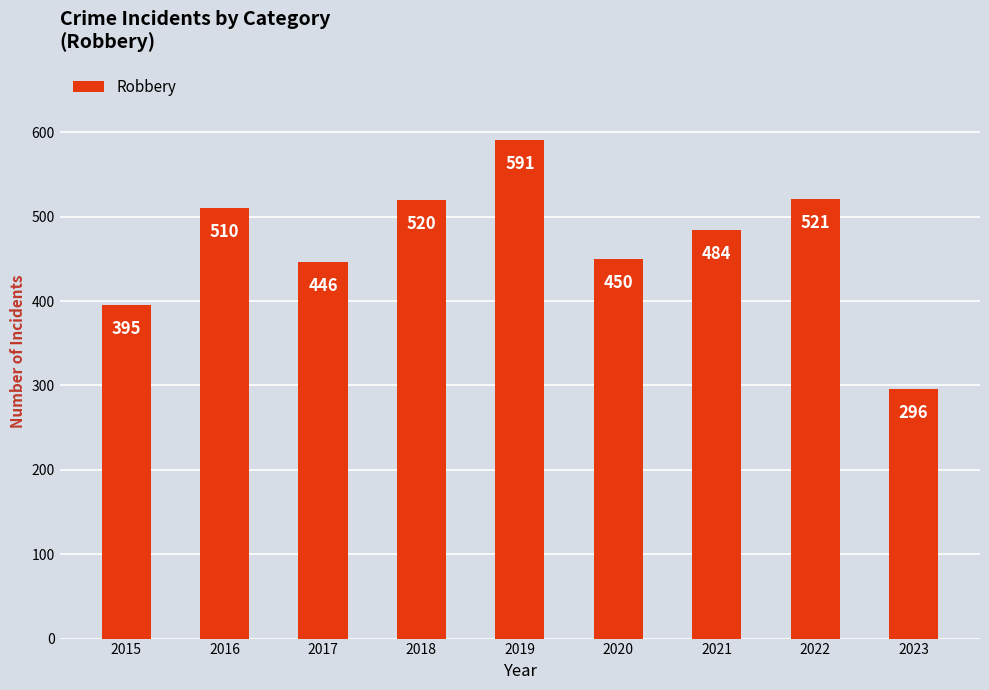

What is the value of the 7th bar from the left?

484